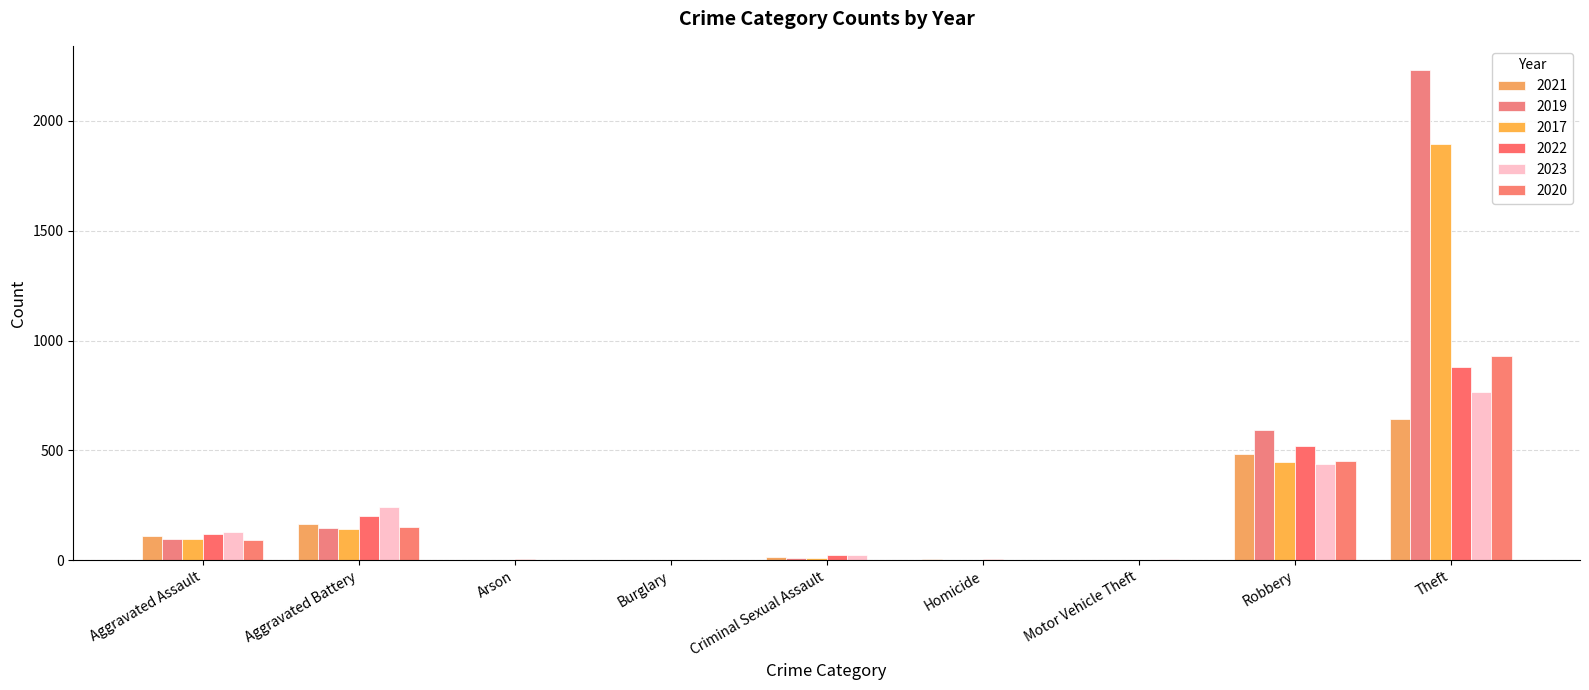

Rank the series at Robbery from lowest to highest value.

2023, 2017, 2020, 2021, 2022, 2019